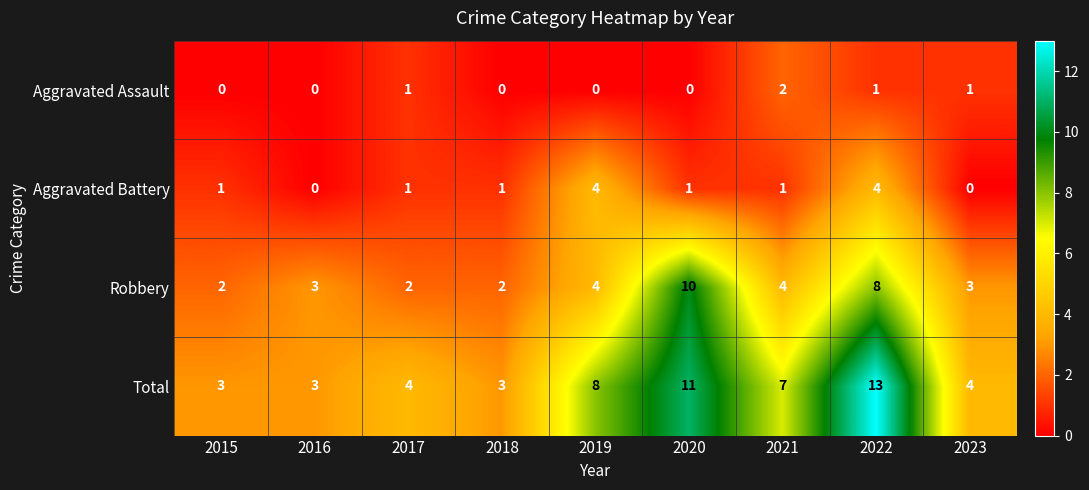

Between 2021 and 2022, which series saw the biggest shift?

Total